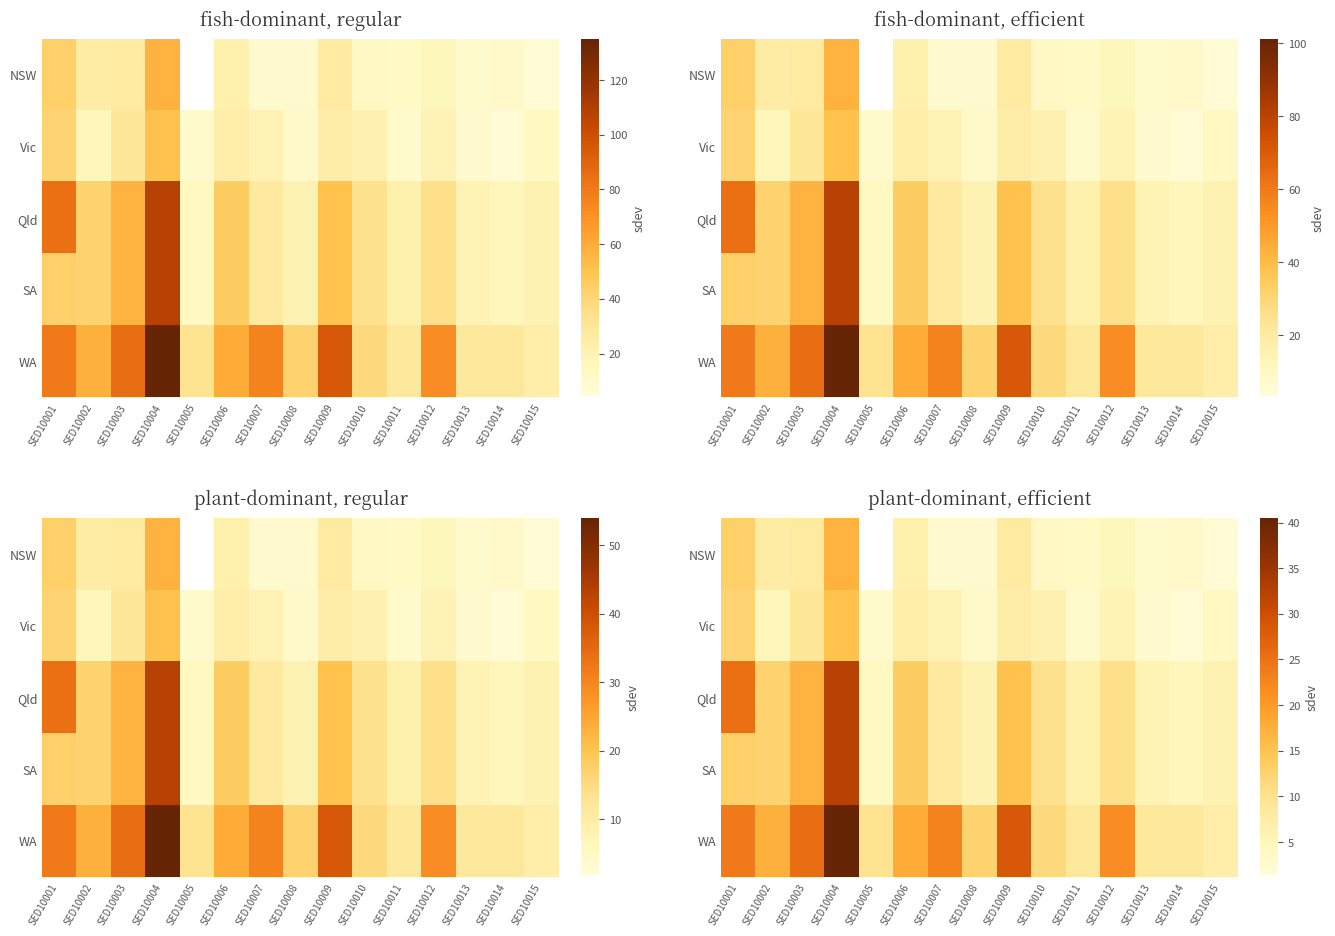

Which series has the widest spread of values?

WA